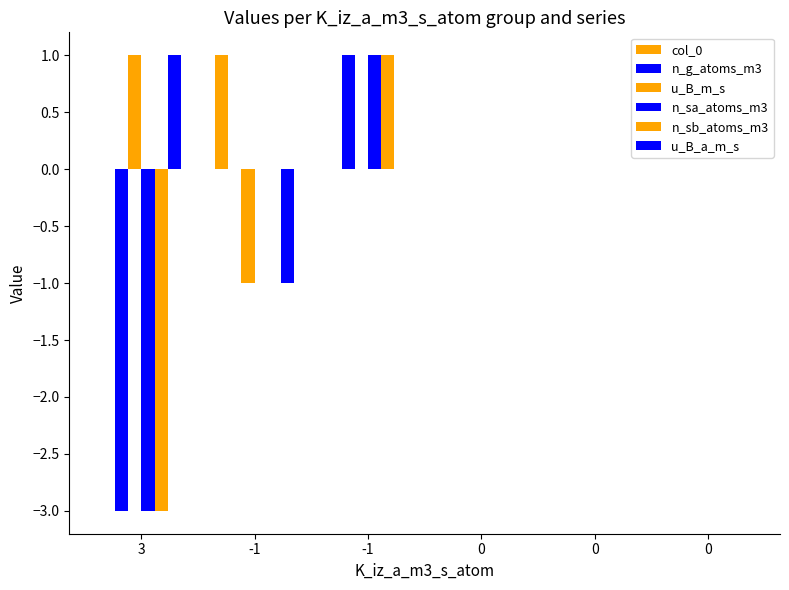

At which label does n_g_atoms_m3 reach its minimum?

3